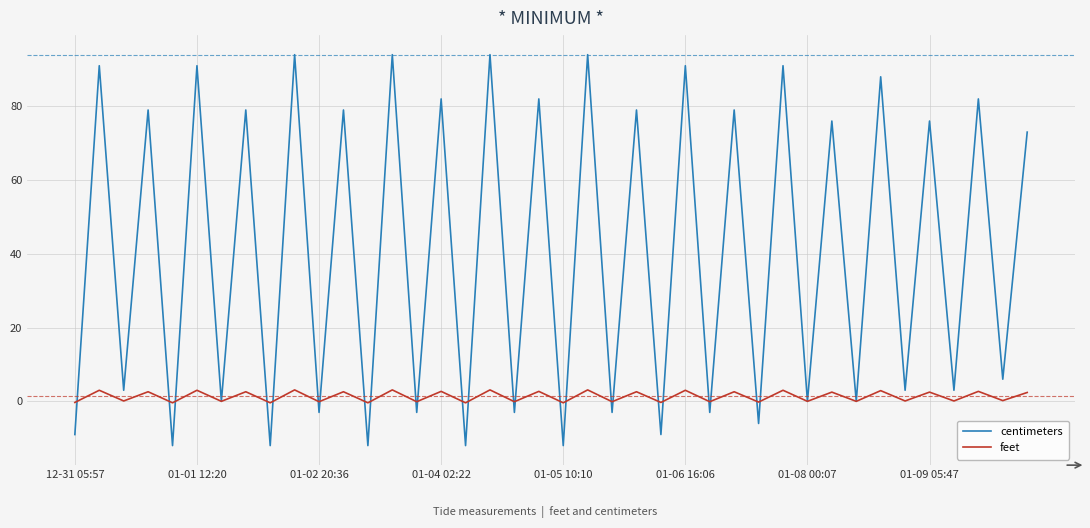

Which series has the largest range (max minus min)?

centimeters